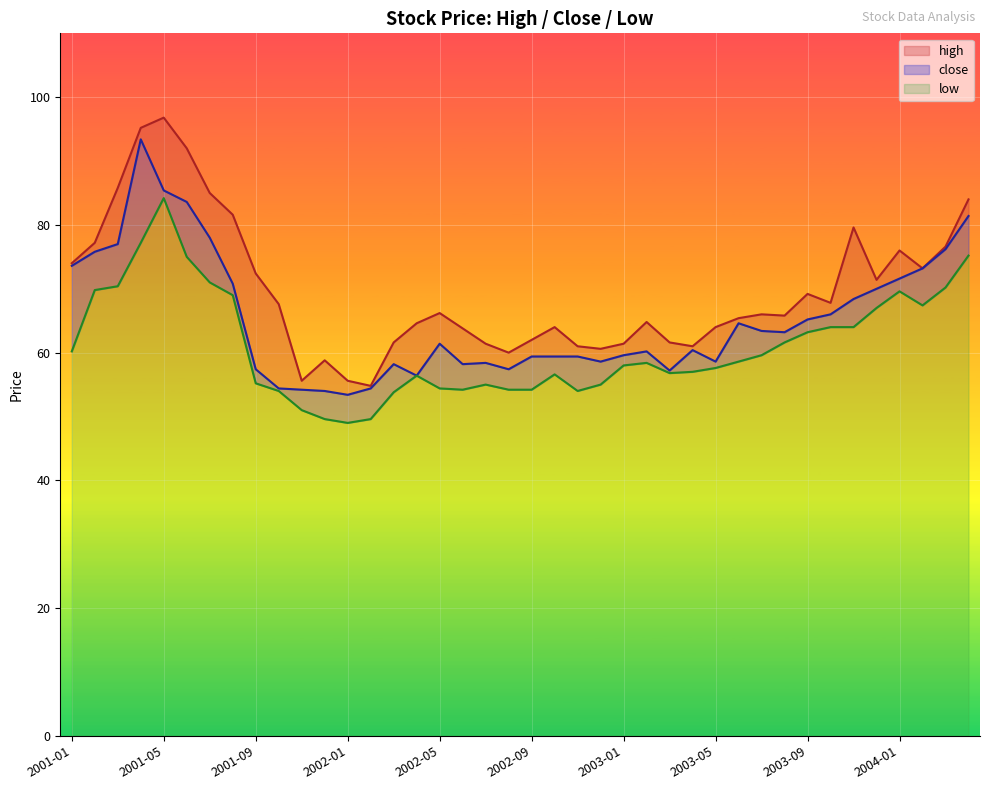

What is the value of the close point at the 3rd from the left?

77.0